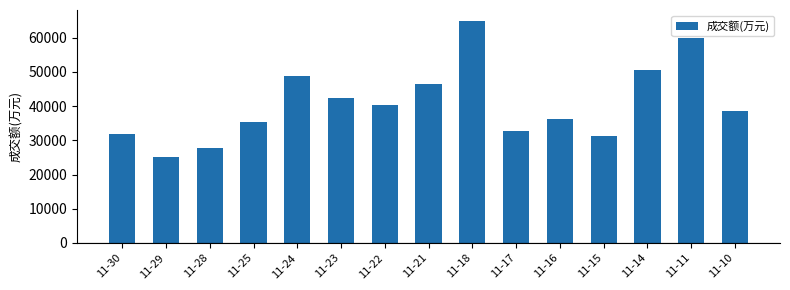

Where is the data nearest to the value 44987?

11-21